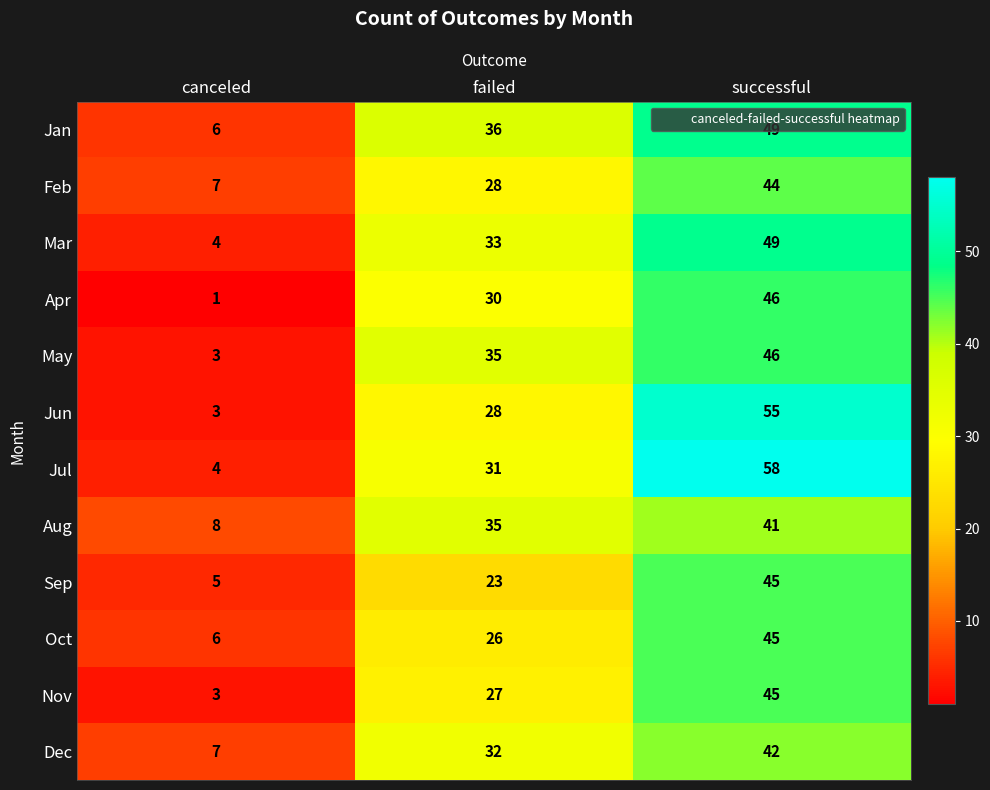

Which series has the largest range (max minus min)?

Jul